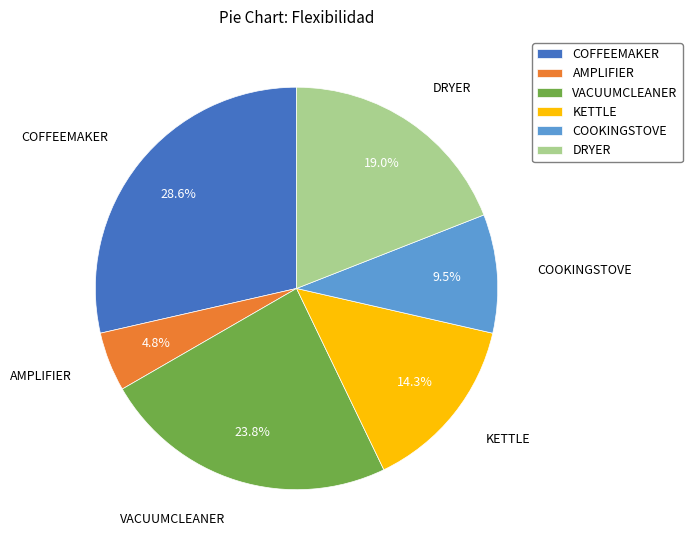

What is the largest slice in the pie chart?

COFFEEMAKER